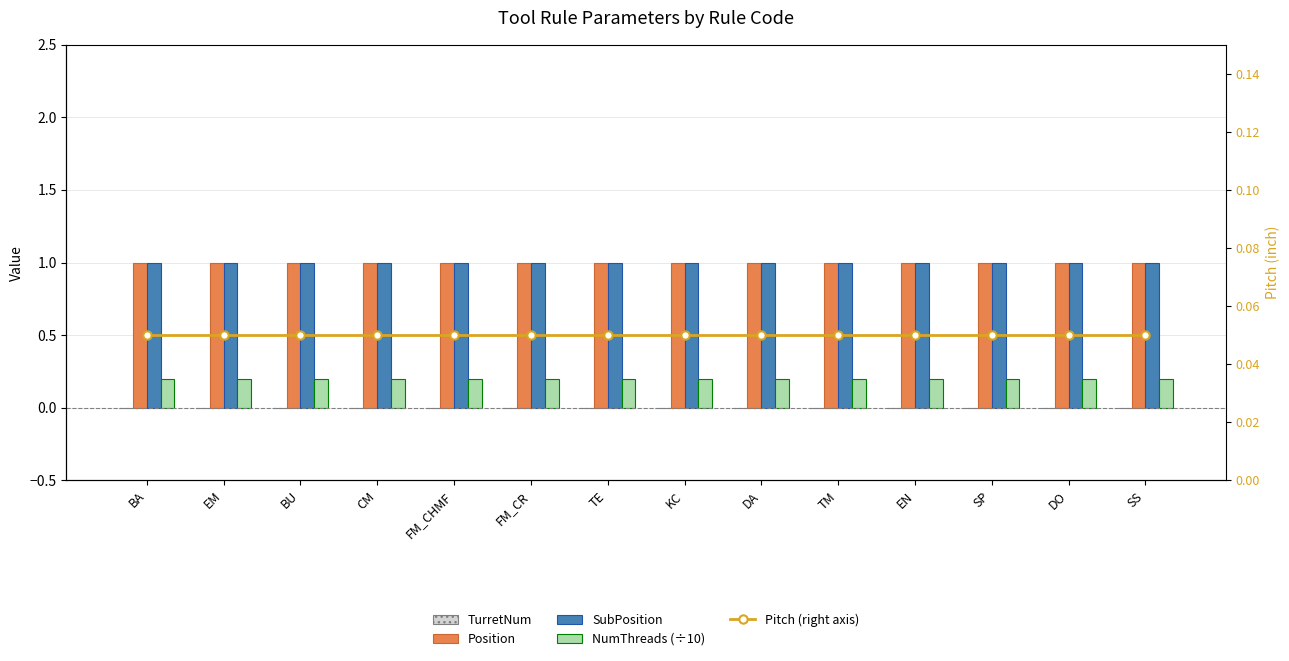

How many series are shown in this chart?

5